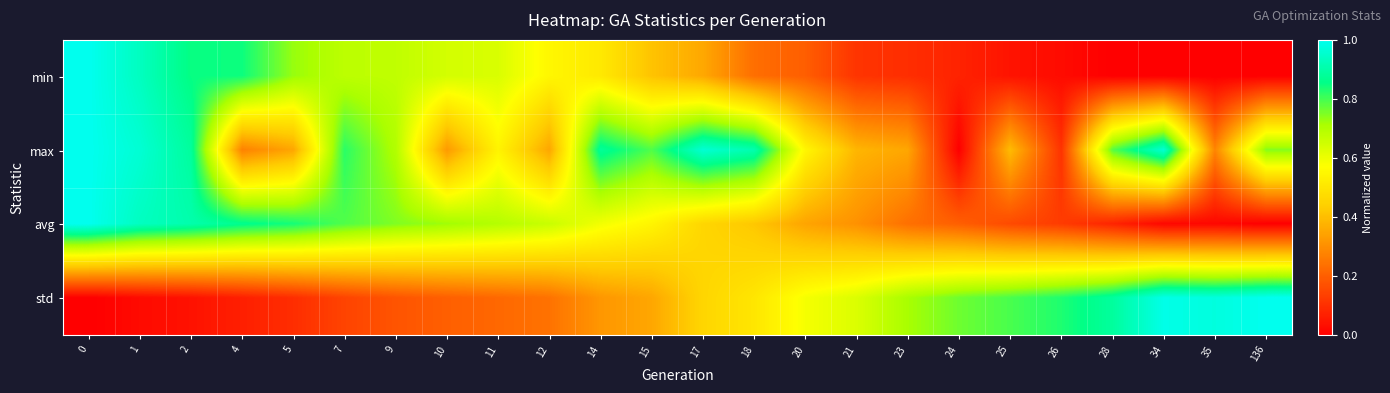

Which series has the largest range (max minus min)?

min